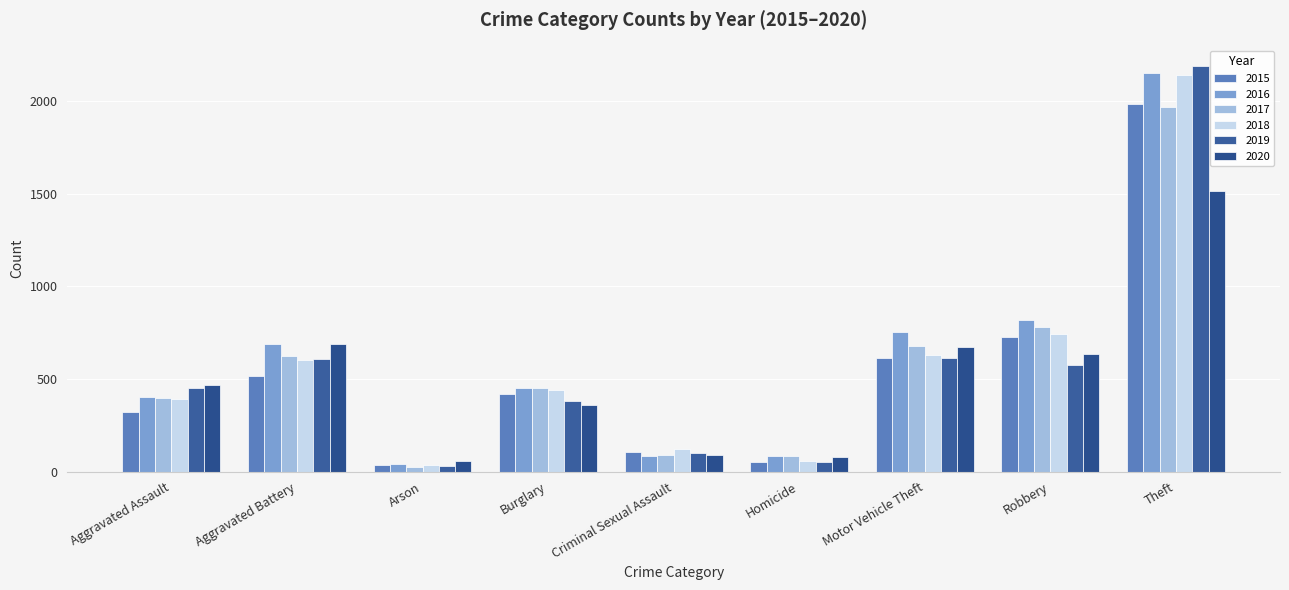

List the series in order of their peak value, lowest first.

2020, 2017, 2015, 2018, 2016, 2019